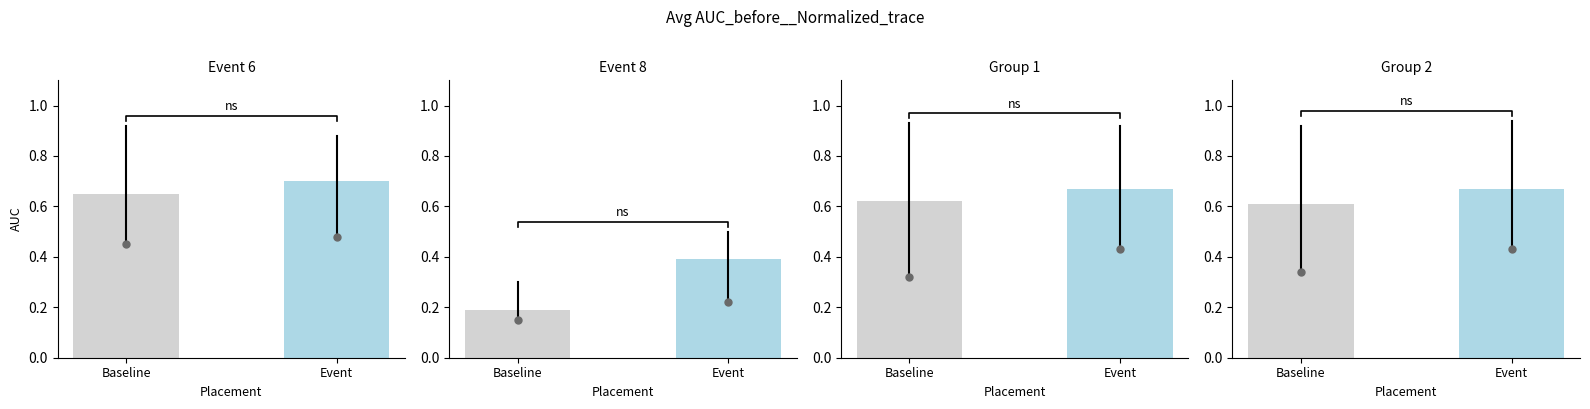

What is the smallest value displayed?

0.2